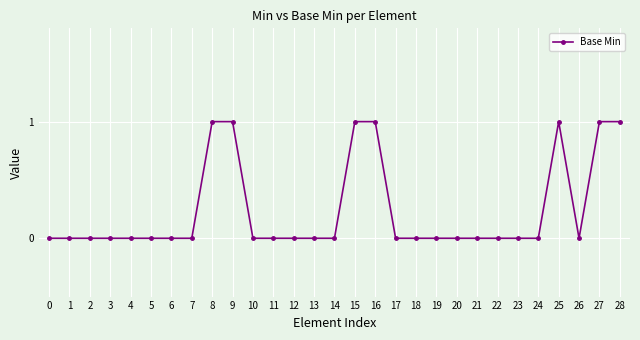

What is the value of the 26th point from the left?

1